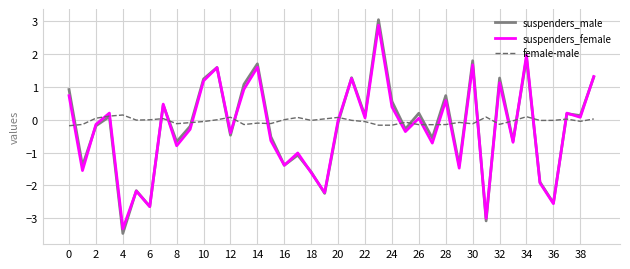

True or false: suspenders_female and female-male intersect in this chart.

True